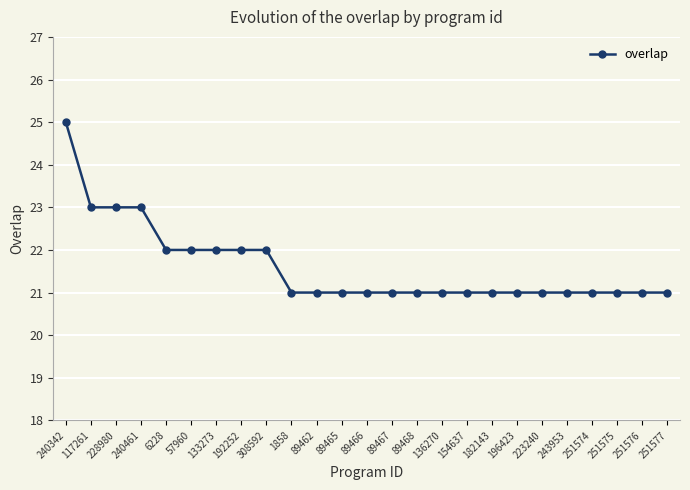

What is the sum of the values at 251576 and 89466?

42